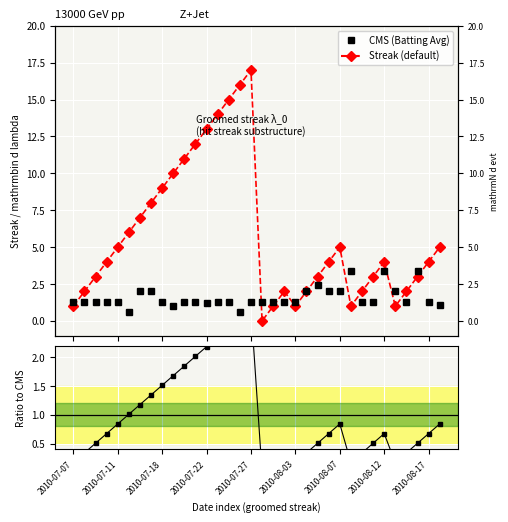

How many positive values does the Streak series have?

33